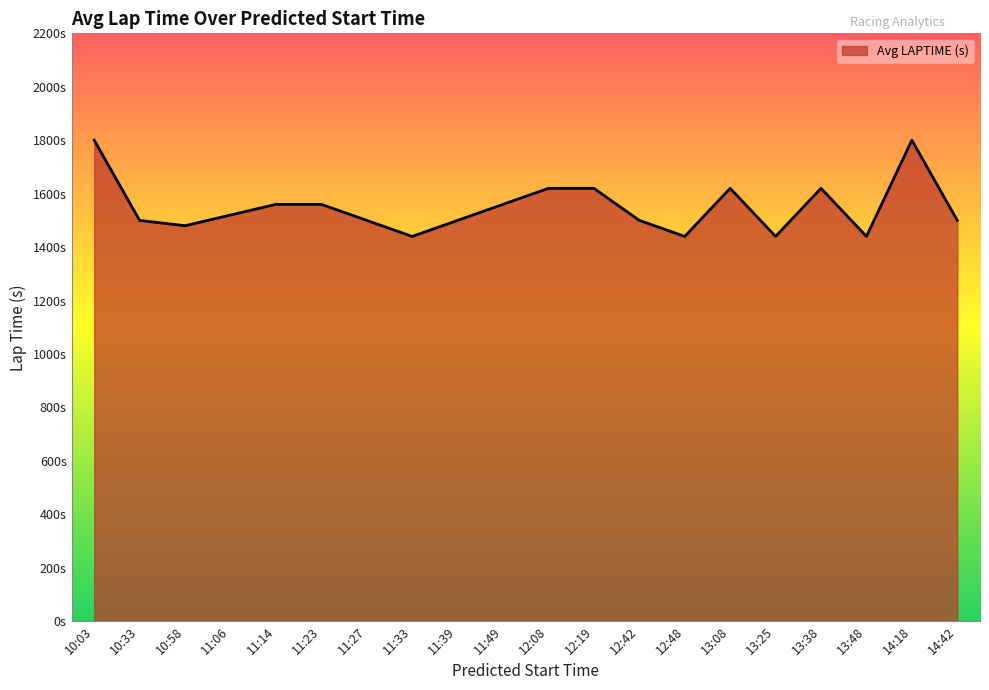

Is it true that the value at 14:42 is 1500?

True